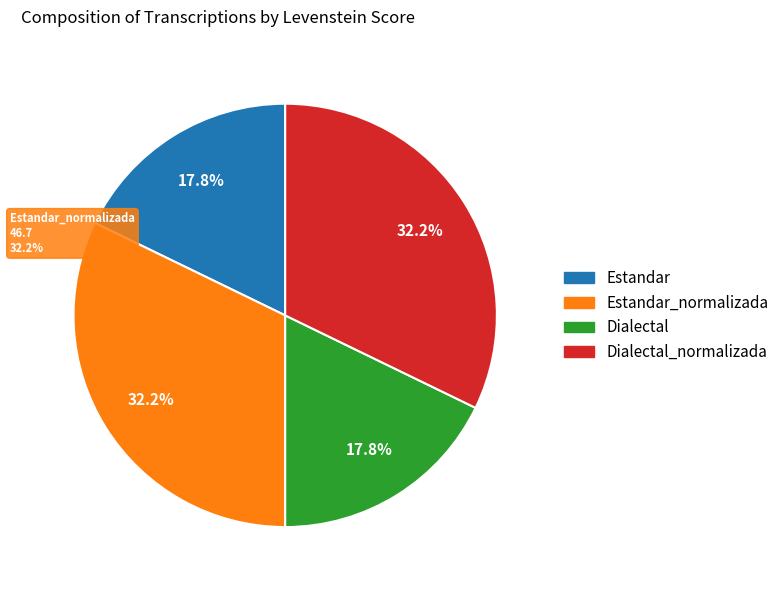

The Estandar slice represents 7% of the pie. True or false?

False